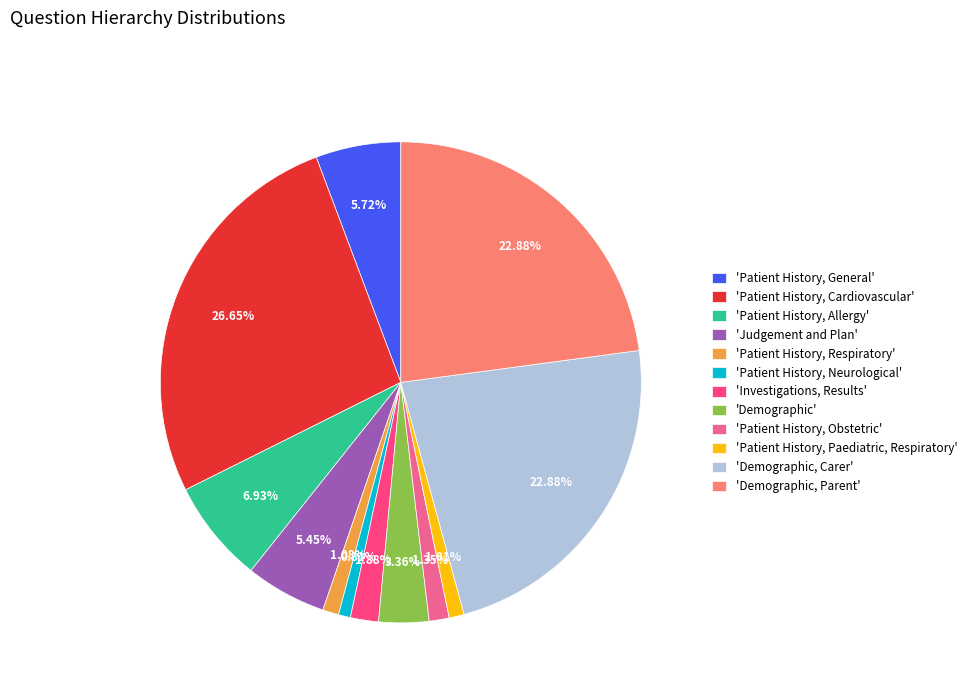

Which has a higher value, 'Demographic, Parent' or 'Patient History, Allergy'?

'Demographic, Parent'